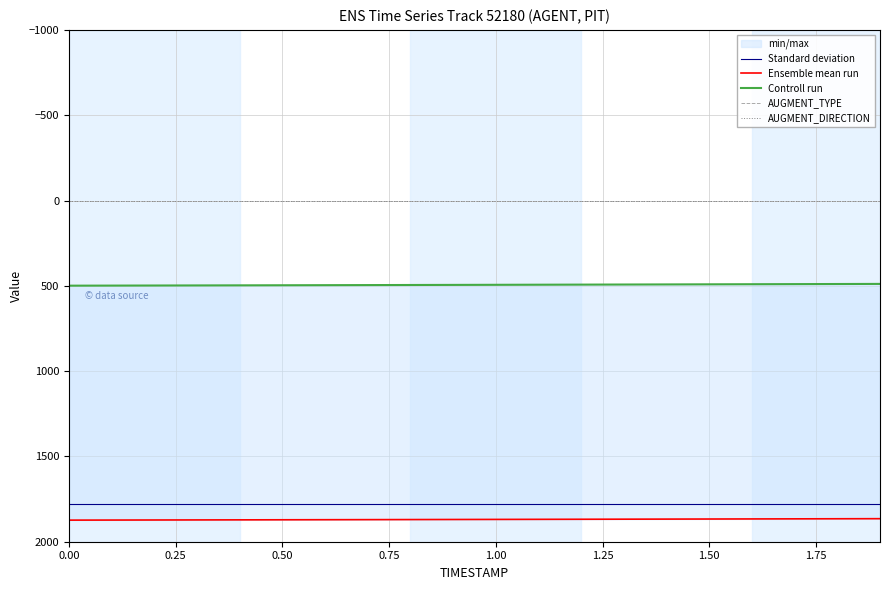

True or false: Ensemble mean run and Controll run intersect in this chart.

False